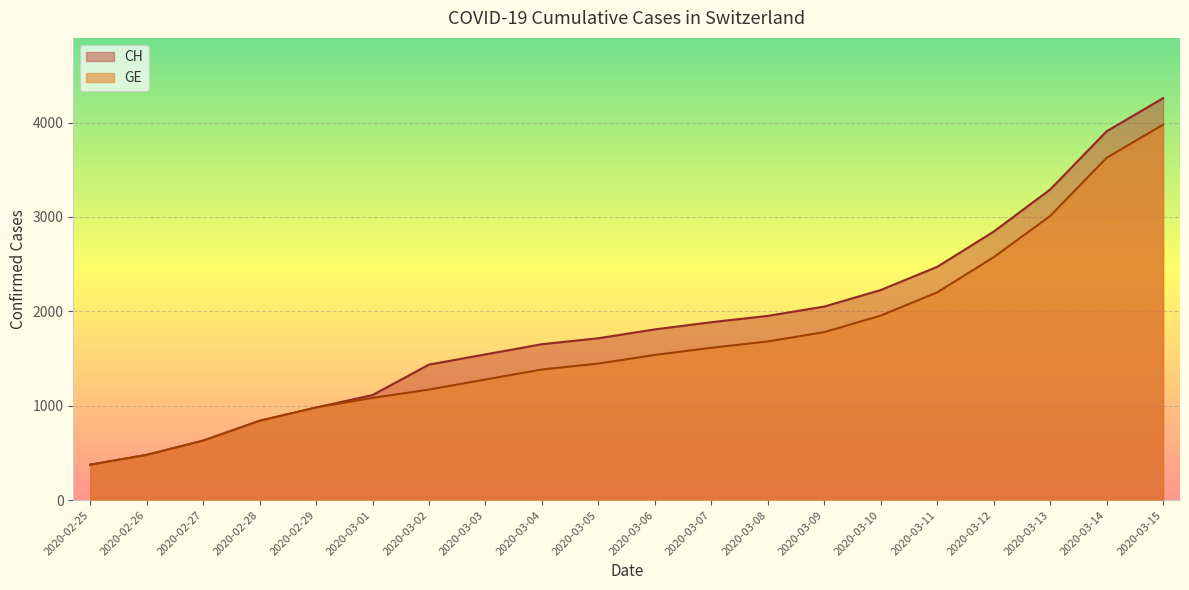

List the series in order of their overall mean, lowest first.

GE, CH